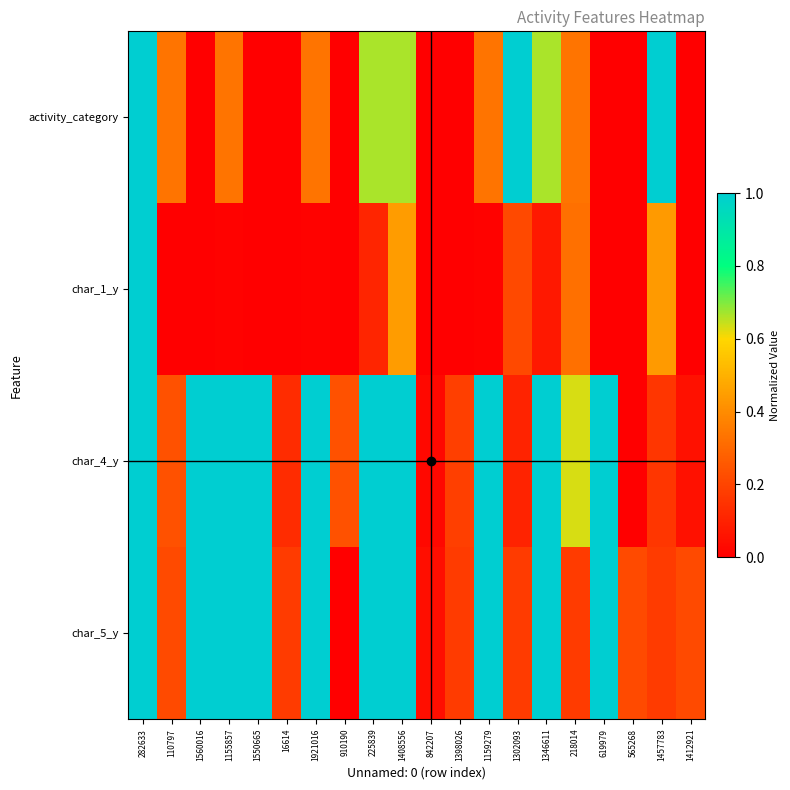

Reading left to right, extract all data points from this chart.

activity_category: 282633=1.0	110797=0.3	1560016=0.0	1155857=0.3	1550665=0.0	16614=0.0	1921016=0.3	910190=0.0	225839=0.7	1408556=0.7	842207=0.0	1398026=0.0	1159279=0.3	1302093=1.0	1346611=0.7	218014=0.3	619979=0.0	565268=0.0	1457783=1.0	1412921=0.0
char_1_y: 282633=1.0	110797=0.0	1560016=0.0	1155857=0.0	1550665=0.0	16614=0.0	1921016=0.0	910190=0.0	225839=0.1	1408556=0.4	842207=0.0	1398026=0.0	1159279=0.0	1302093=0.2	1346611=0.1	218014=0.3	619979=0.0	565268=0.0	1457783=0.4	1412921=0.0
char_4_y: 282633=1.0	110797=0.2	1560016=1.0	1155857=1.0	1550665=1.0	16614=0.1	1921016=1.0	910190=0.2	225839=1.0	1408556=1.0	842207=0.0	1398026=0.2	1159279=1.0	1302093=0.1	1346611=1.0	218014=0.6	619979=1.0	565268=0.0	1457783=0.2	1412921=0.1
char_5_y: 282633=1.0	110797=0.2	1560016=1.0	1155857=1.0	1550665=1.0	16614=0.2	1921016=1.0	910190=0.0	225839=1.0	1408556=1.0	842207=0.0	1398026=0.2	1159279=1.0	1302093=0.2	1346611=1.0	218014=0.2	619979=1.0	565268=0.2	1457783=0.2	1412921=0.2